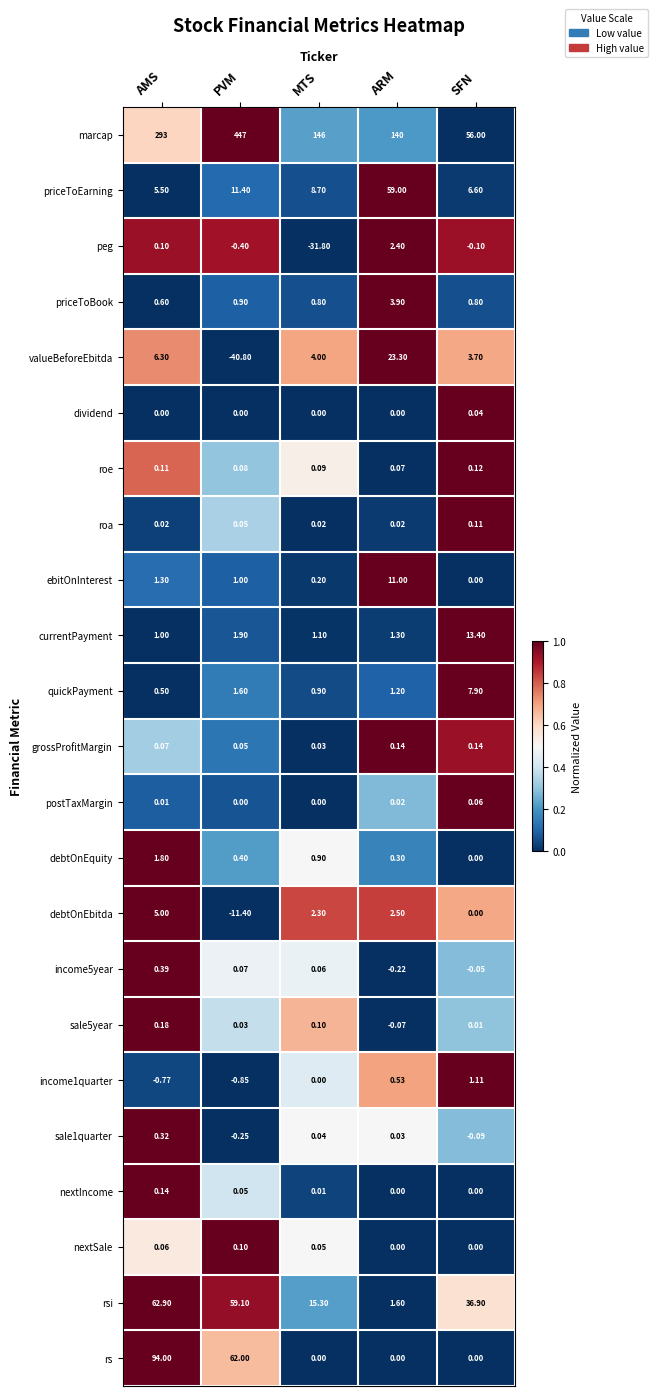

Count the number of data series in this chart.

23